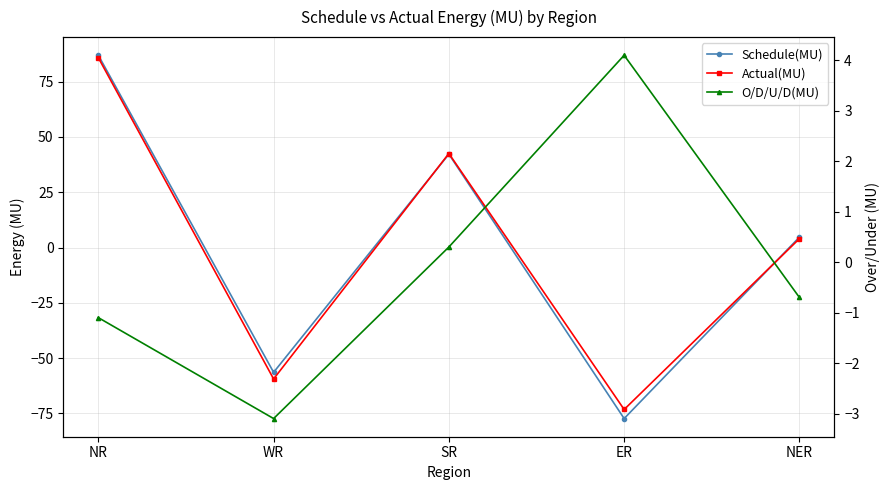

At which label does Schedule(MU) first exceed 4?

NR